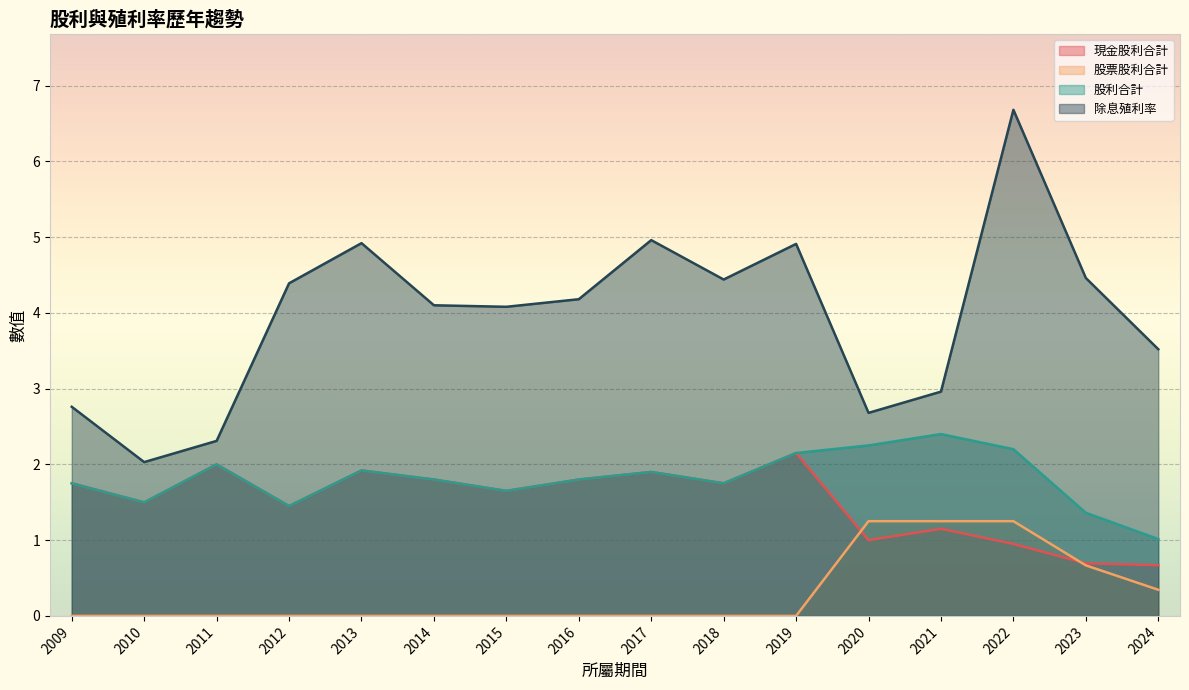

Count the number of categories in the chart.

16